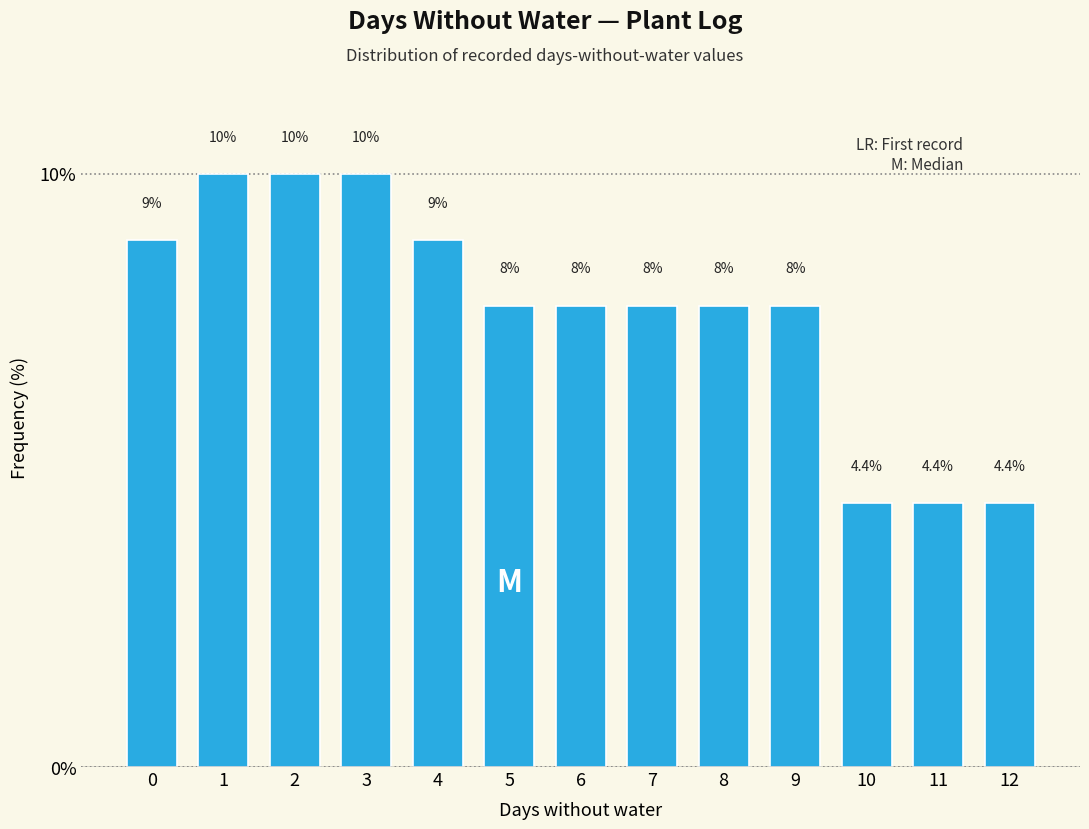

How many bars are there in total?

13